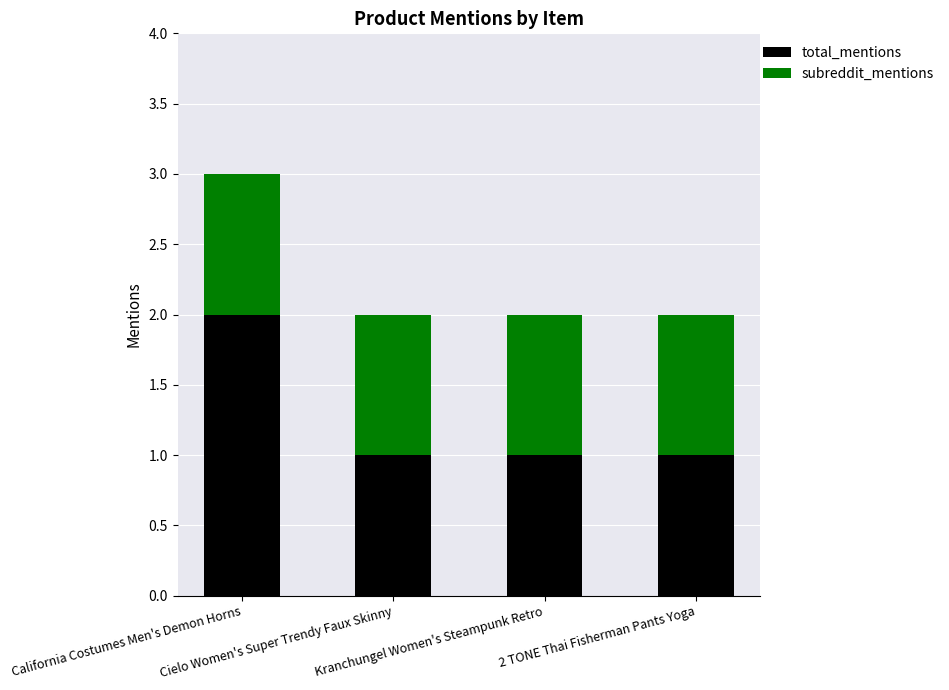

Which category has the highest value in the total_mentions series?

California Costumes Men's Demon Horns